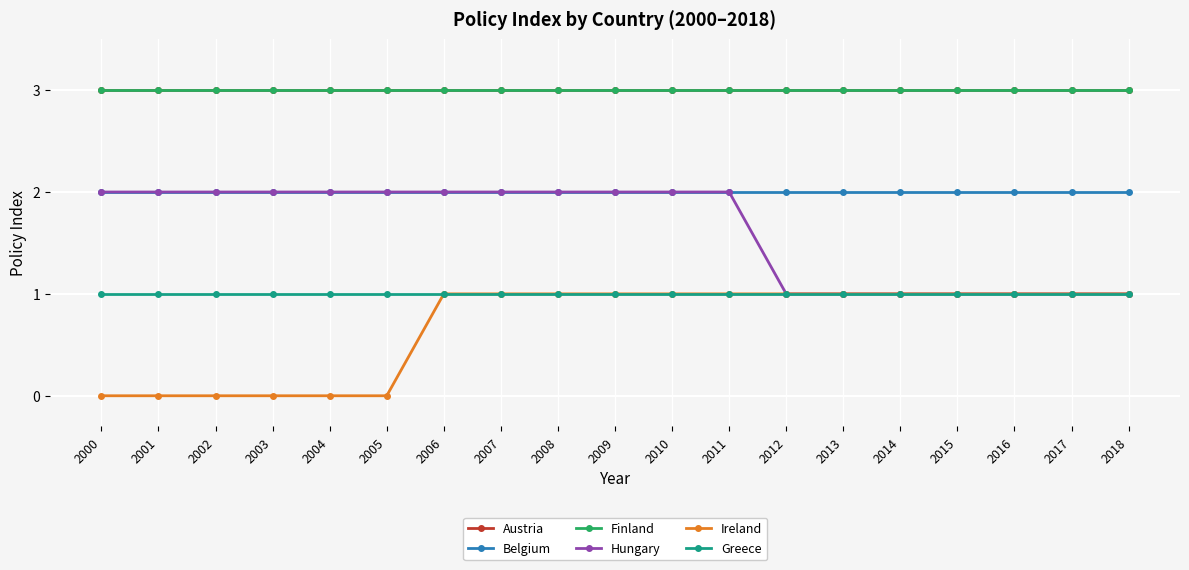

True or false: Ireland and Belgium cross at least once.

False